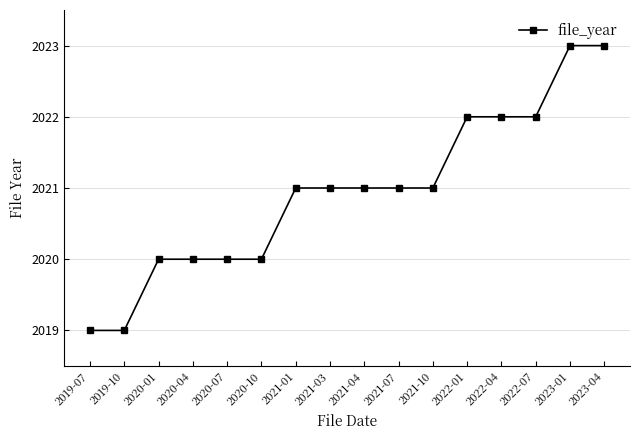

What is the label of the 1st point from the right?

2023-04